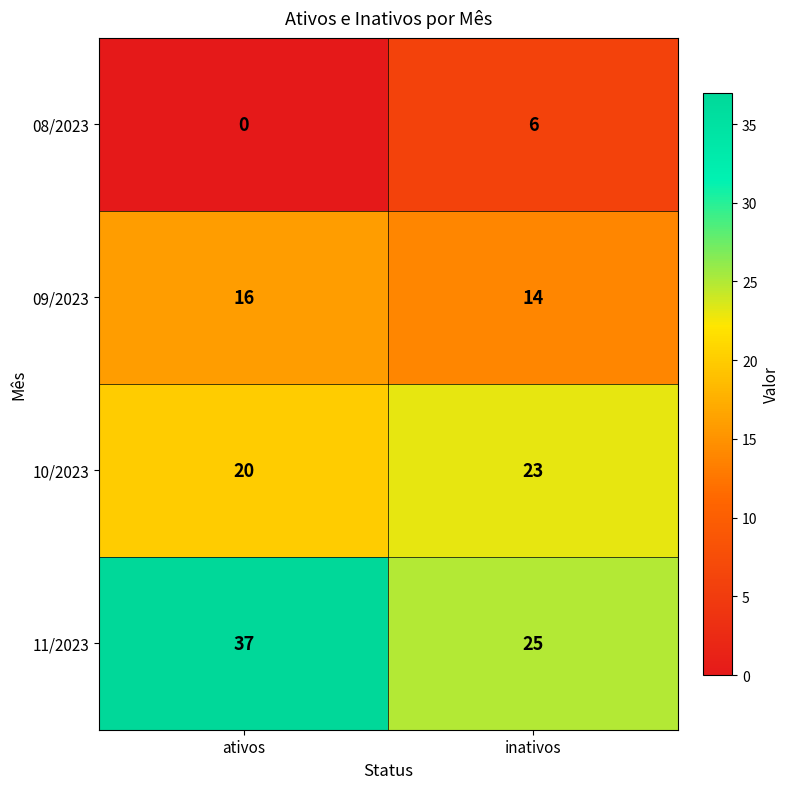

List the series in order of their peak value, highest first.

11/2023, 10/2023, 09/2023, 08/2023